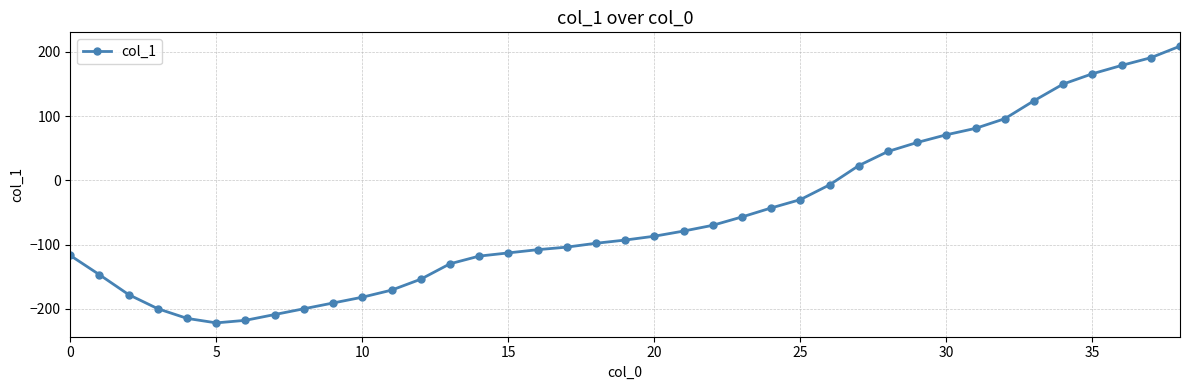

What is the difference between the second highest and second lowest values?

409